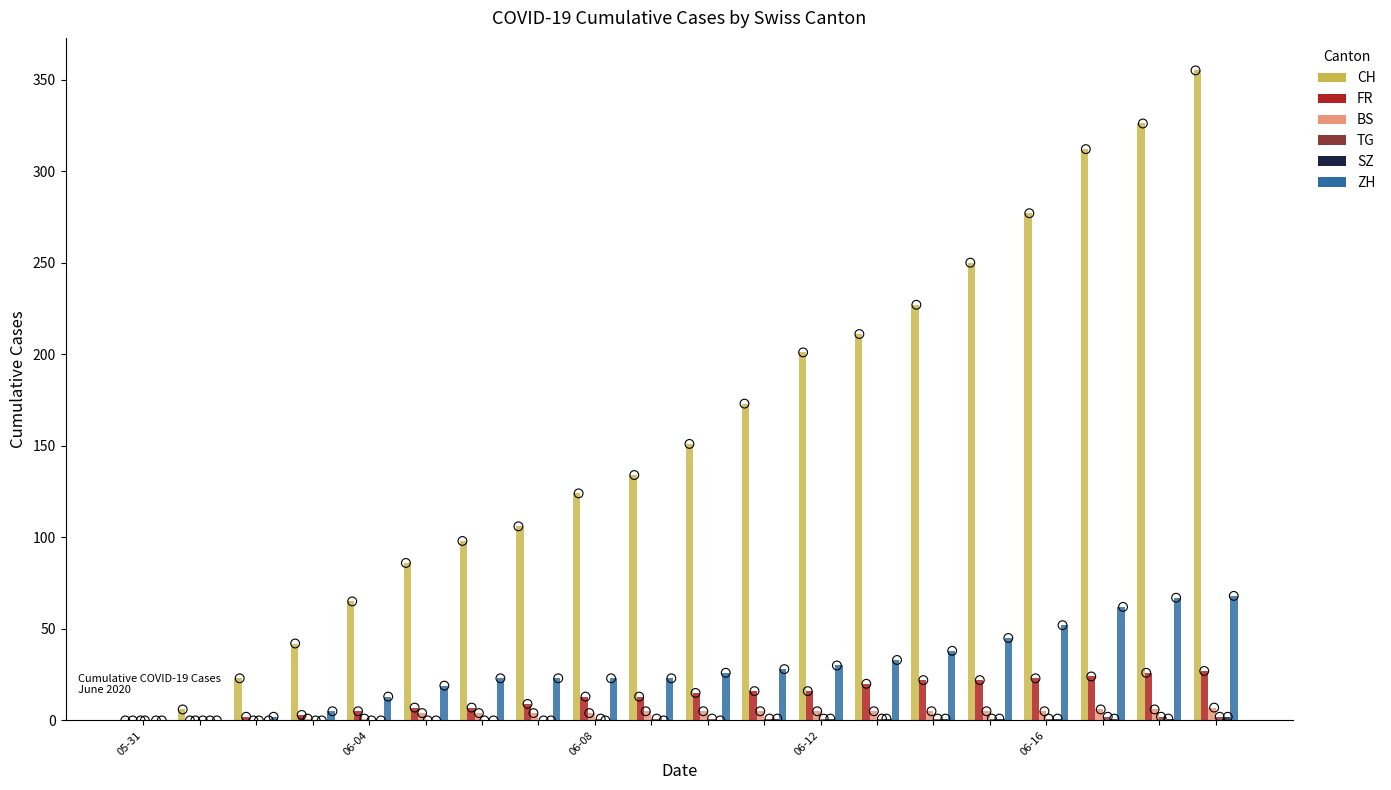

Which series has the widest spread of Y values?

CH